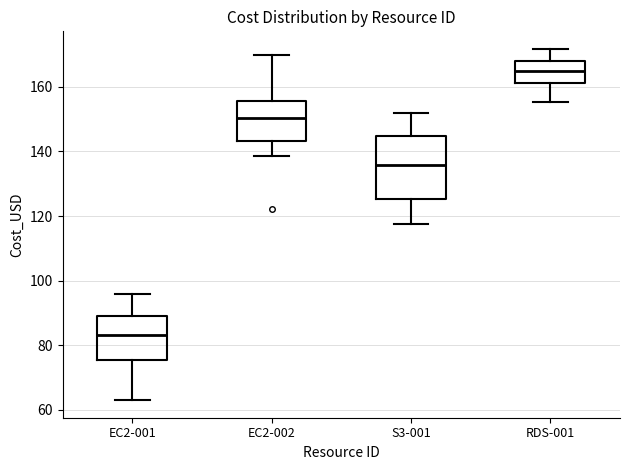

Where does the median line of the box for S3-001 sit on the y-axis? The values are not printed on the chart, so give them approximately, as read against the axis.

136